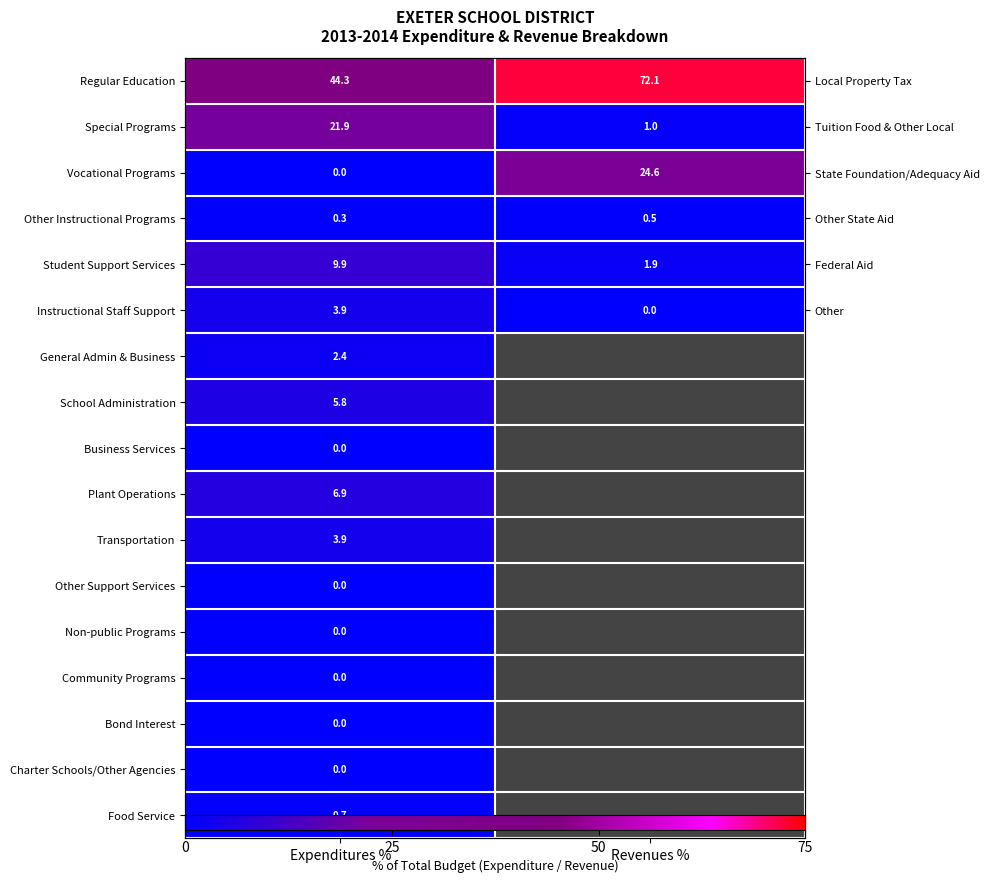

List the series in order of their peak value, highest first.

Regular Education, Vocational Programs, Special Programs, Student Support Services, Plant Operations, School Administration, Instructional Staff Support, Transportation, General Admin & Business, Food Service, Other Instructional Programs, Business Services, Other Support Services, Non-public Programs, Community Programs, Bond Interest, Charter Schools/Other Agencies